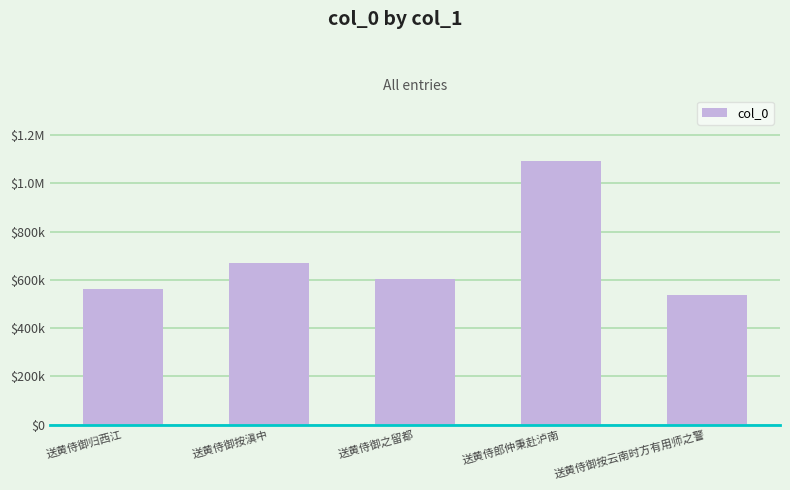

Are the bars horizontal?

No